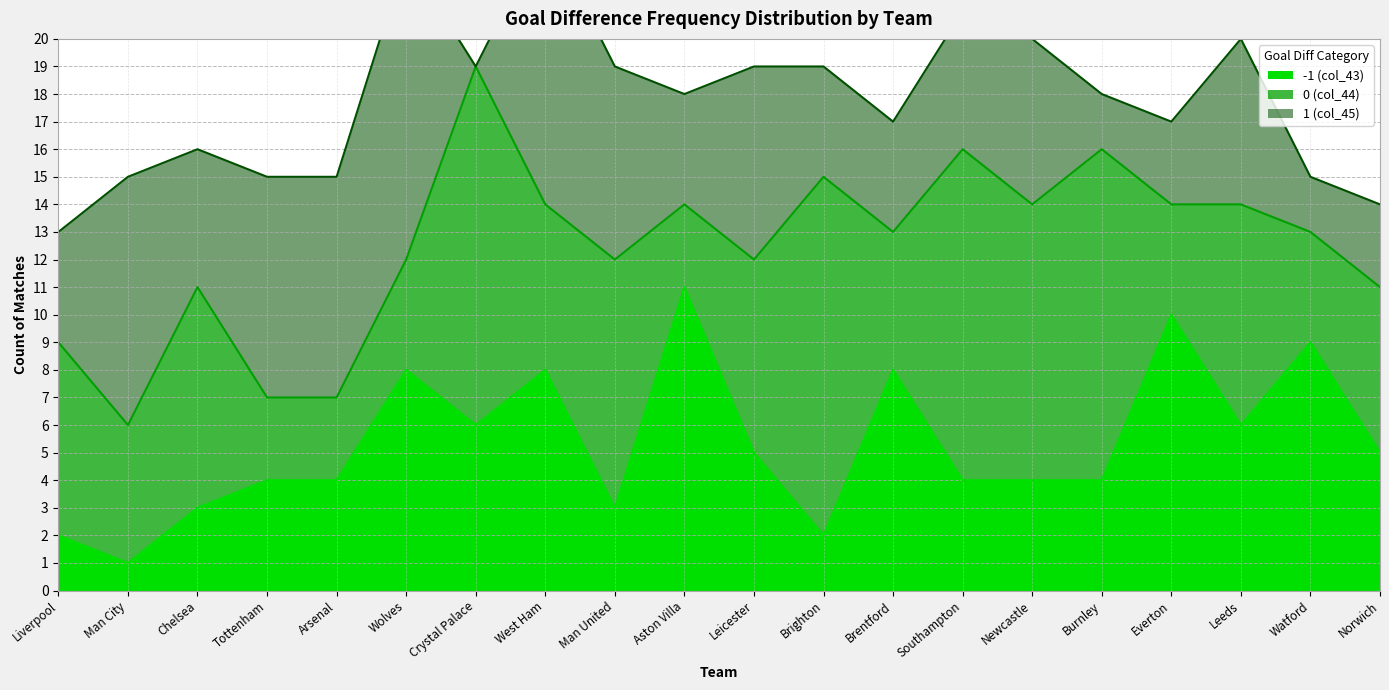

How many intersections are there between -1 (col_43) and 0 (col_44)?

12